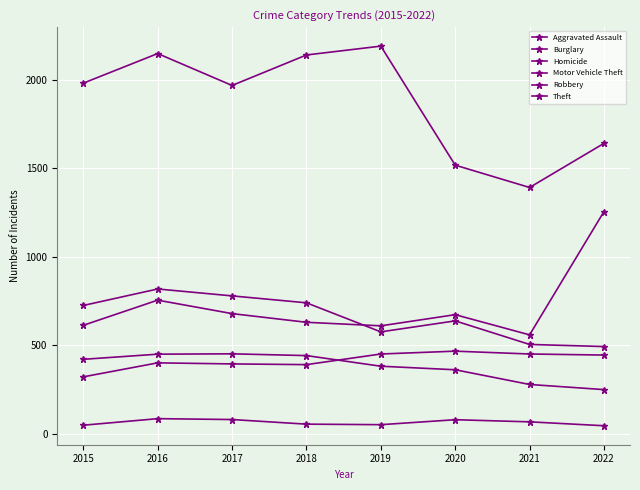

Rank the categories by Robbery value from highest to lowest.

2016, 2017, 2018, 2015, 2020, 2019, 2021, 2022